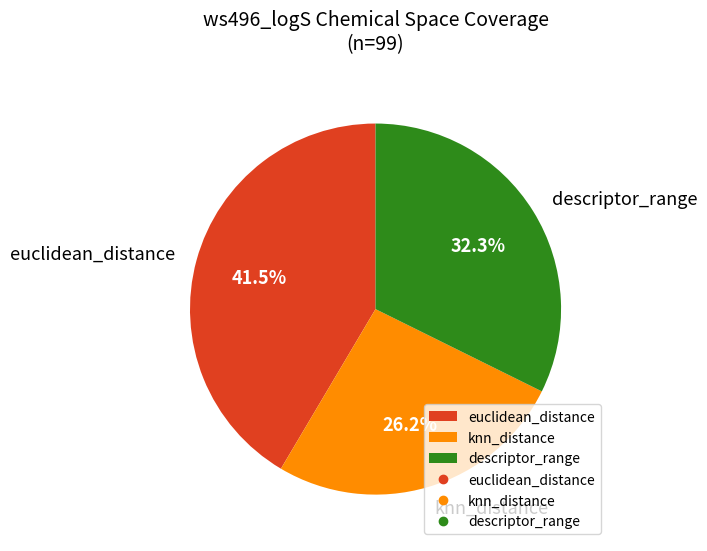

Is there a majority slice in this chart?

No